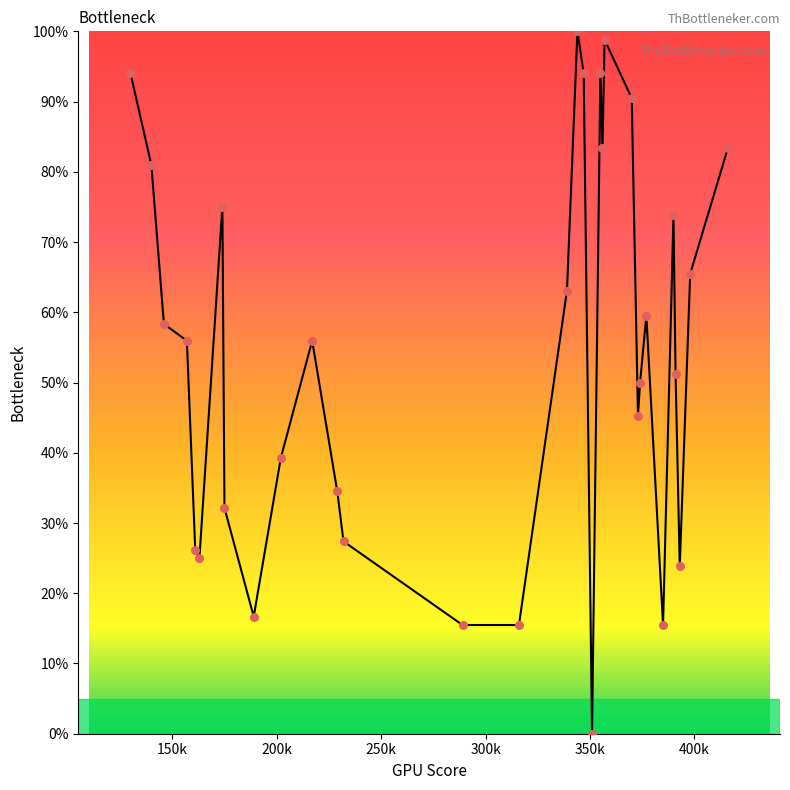

What is the greatest value displayed?

100.0